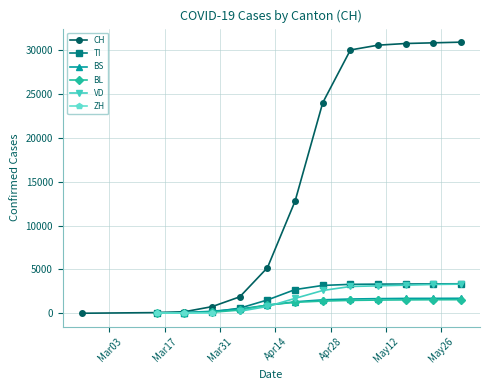

How many data points in BL are less than 1384?

6